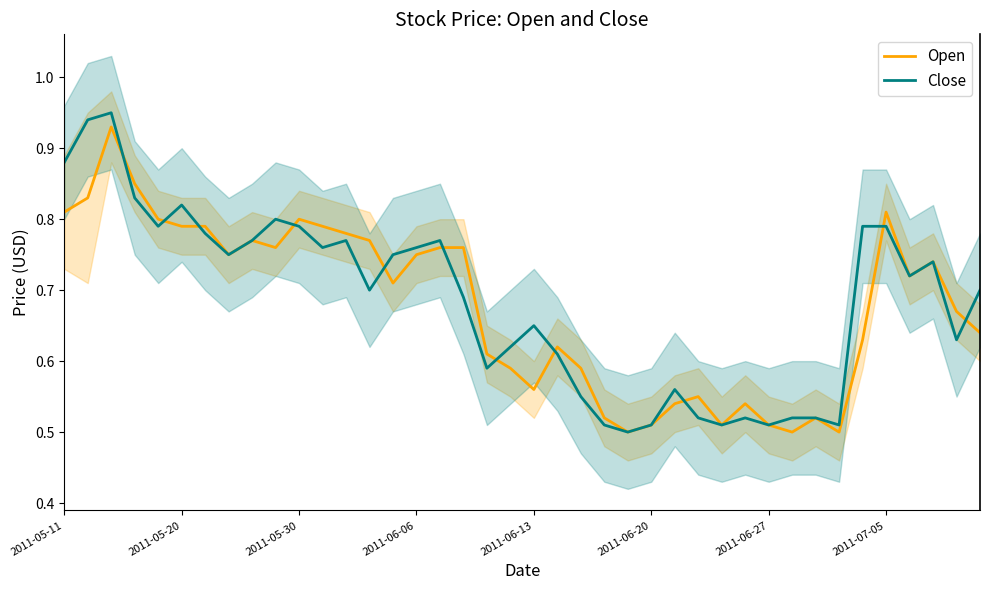

How many interior local peaks does the Open series have?

9